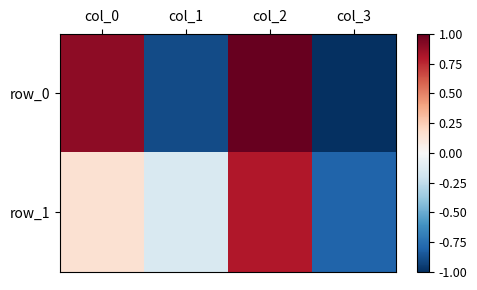

Which series has the largest total across all categories?

row_0